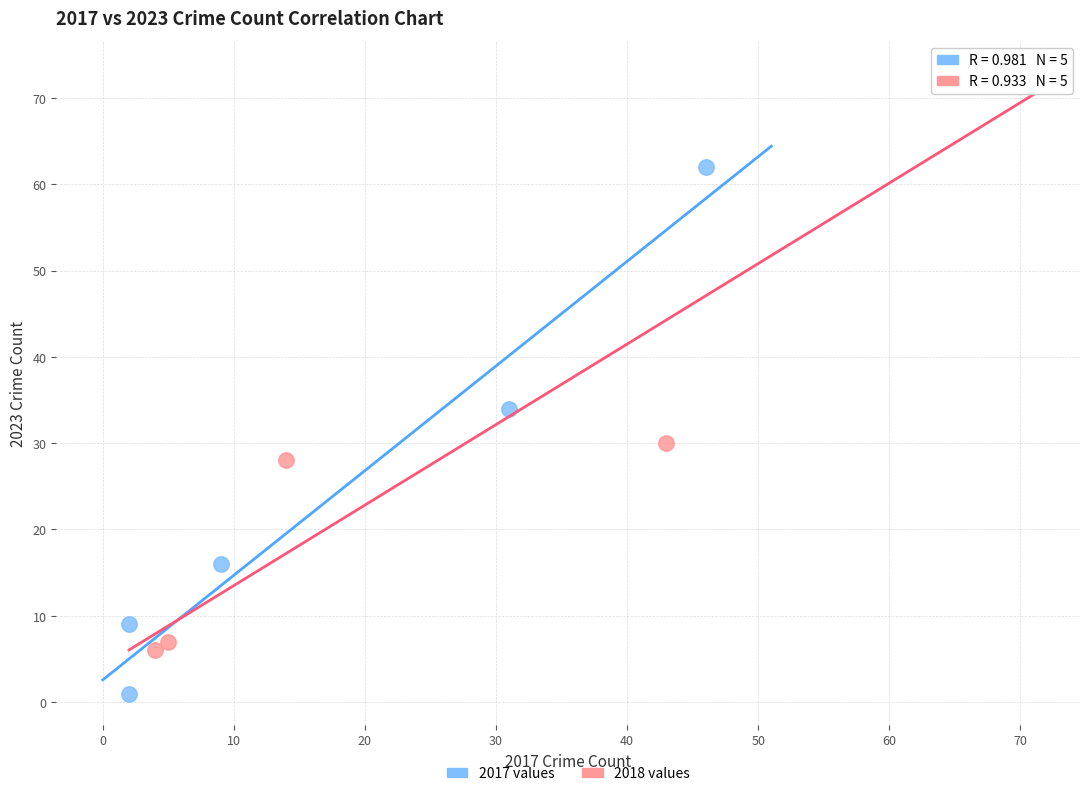

Which series has the widest spread of Y values?

2018 values